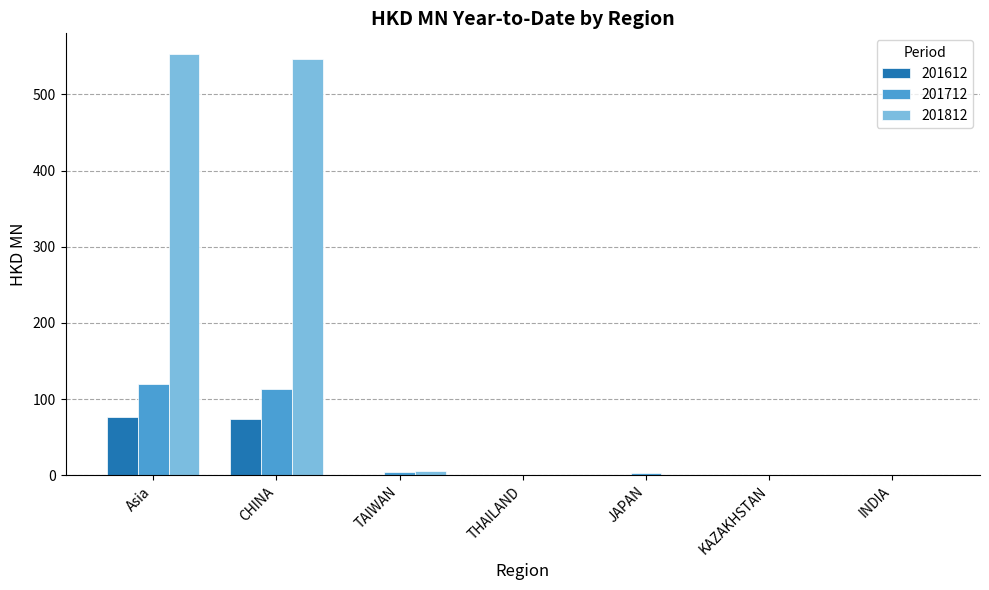

Is the value of 201712 at CHINA greater than the value of 201612 at TAIWAN?

Yes